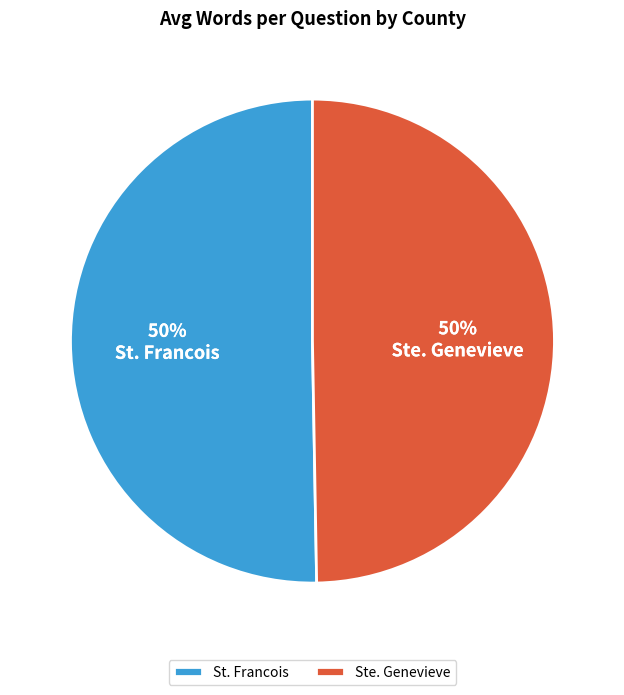

Is it true that St. Francois is 50% of the pie?

True